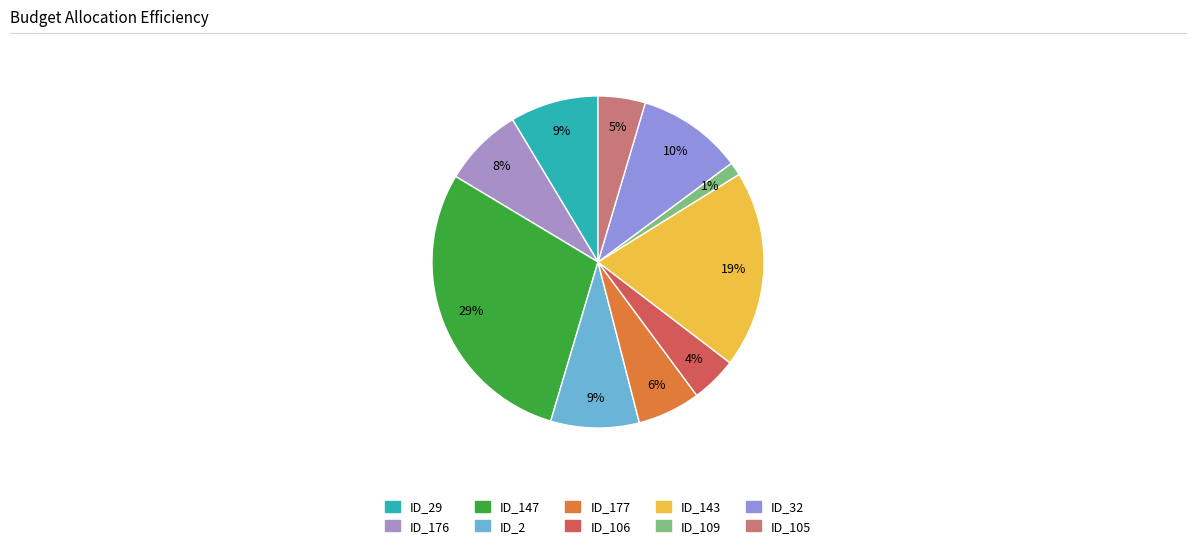

To the nearest percent, what is the difference between the largest and smallest slice percentages?

28%